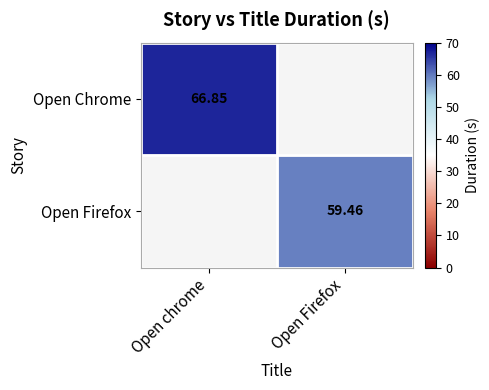

Is the value of Open Firefox at Open Firefox greater than the value of Open Chrome at Open chrome?

No